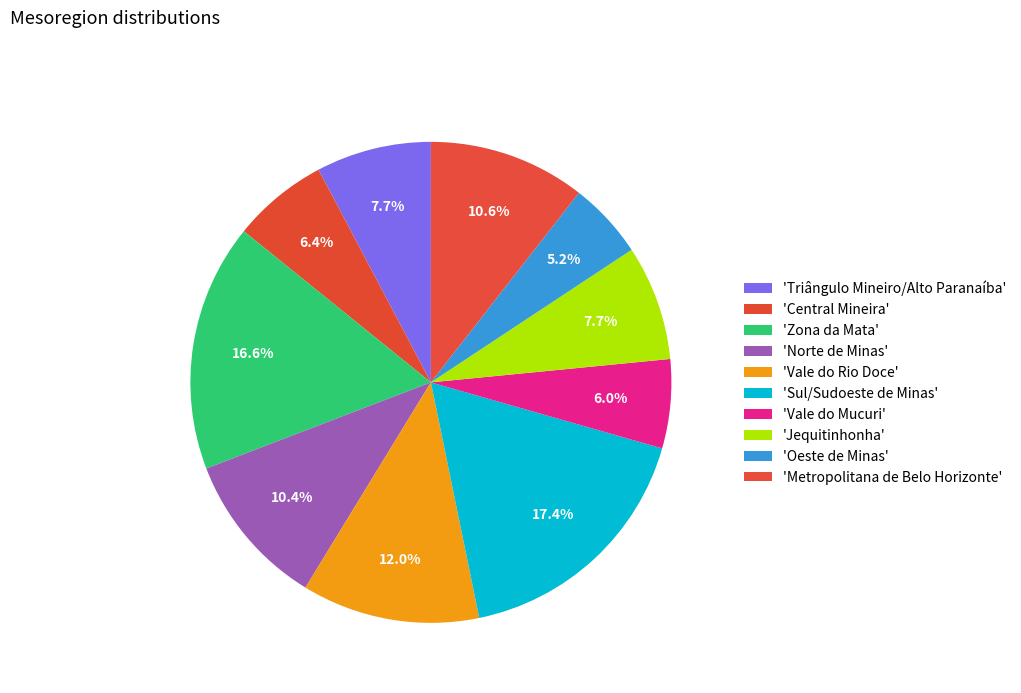

Count the number of slices in the pie.

10